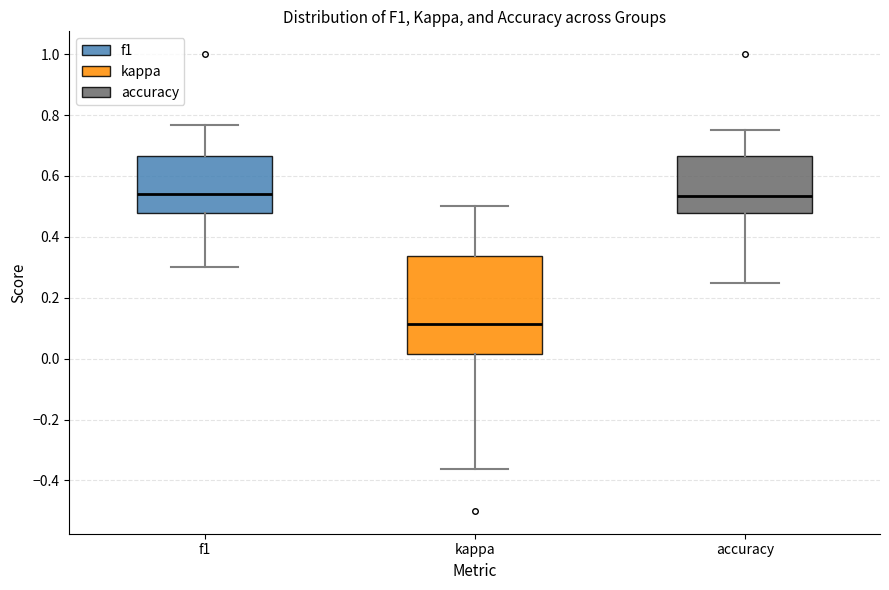

Comparing the boxes themselves (not the whiskers), which one is the tallest?

kappa